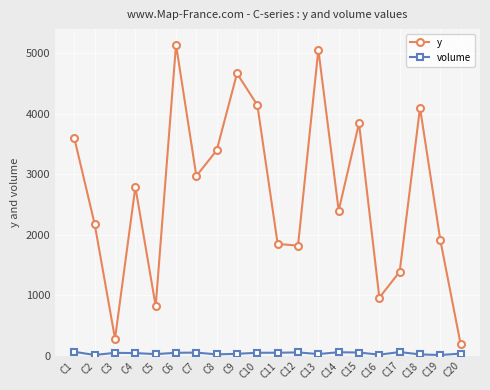

True or false: y and volume intersect in this chart.

False